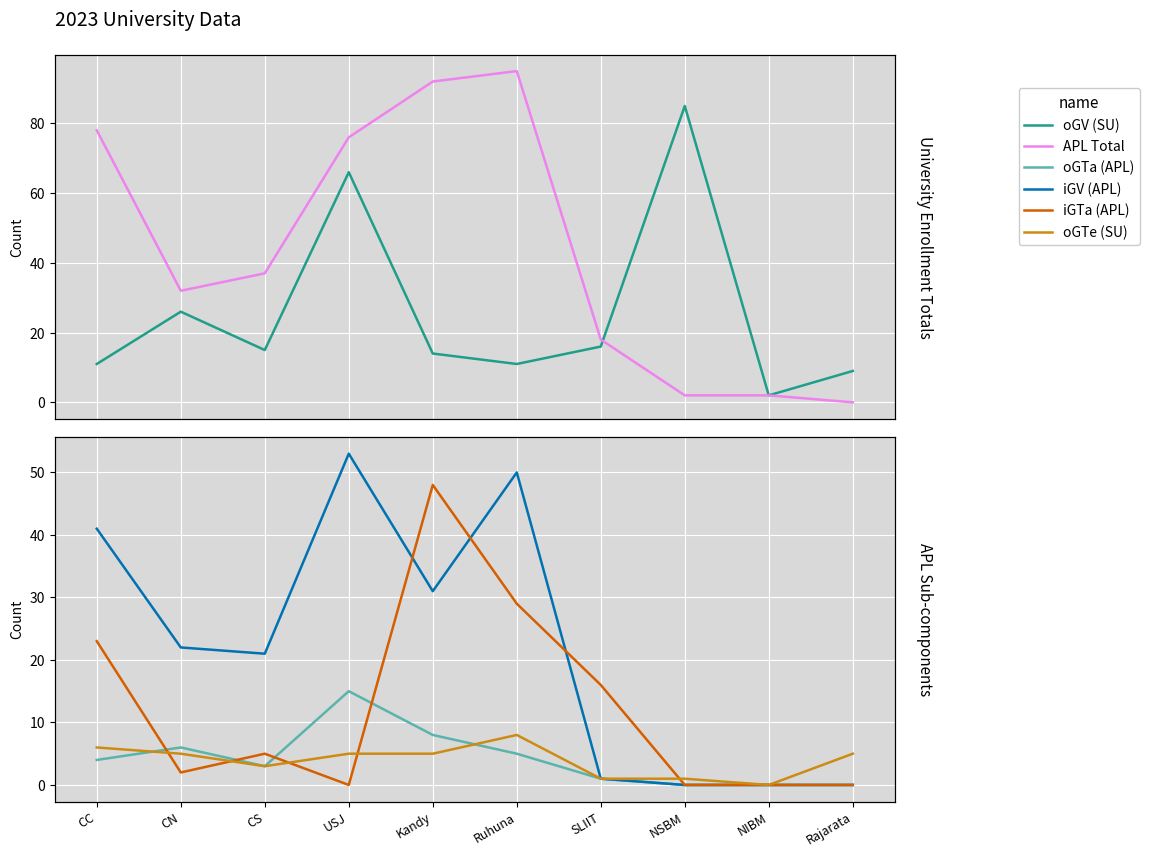

True or false: oGV (SU) has a value of 9 at Rajarata.

True